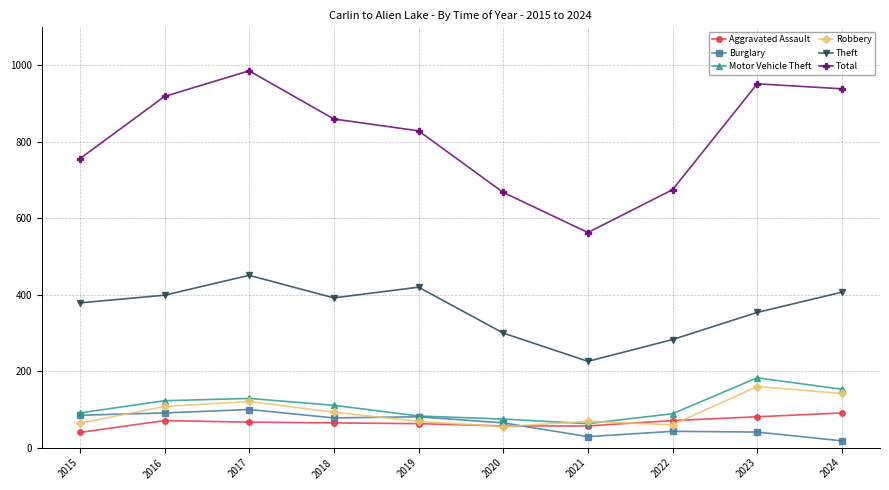

Count the number of categories in the chart.

10